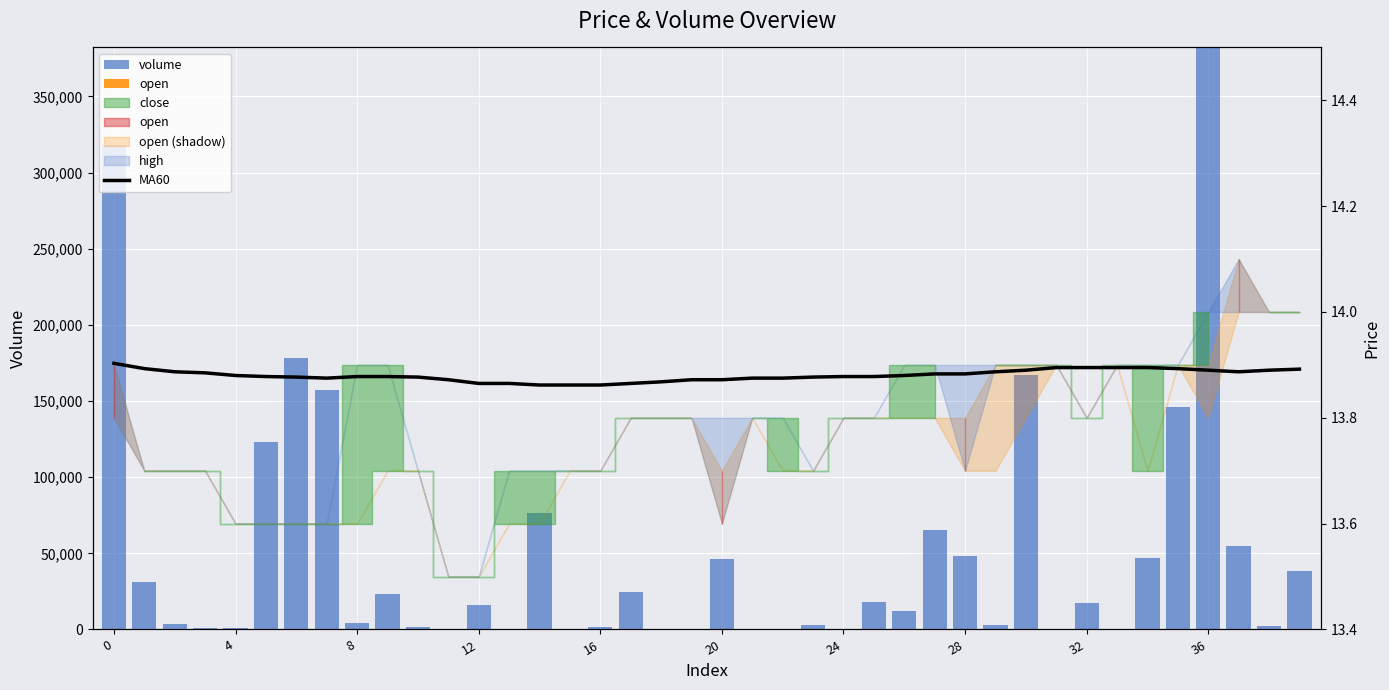

At which category is the sum across all series the highest?

36